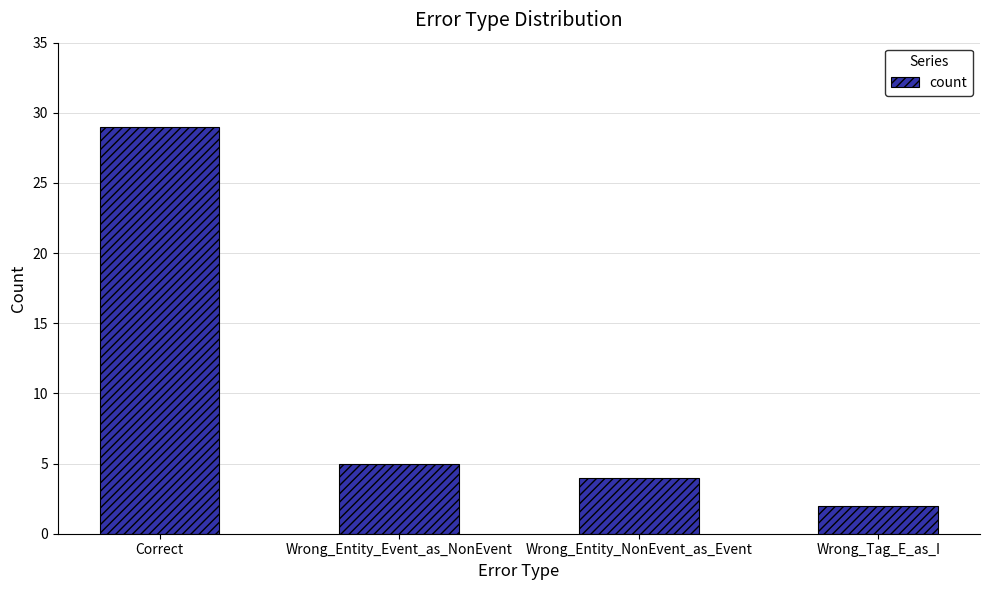

What is the maximum value shown in the chart?

29